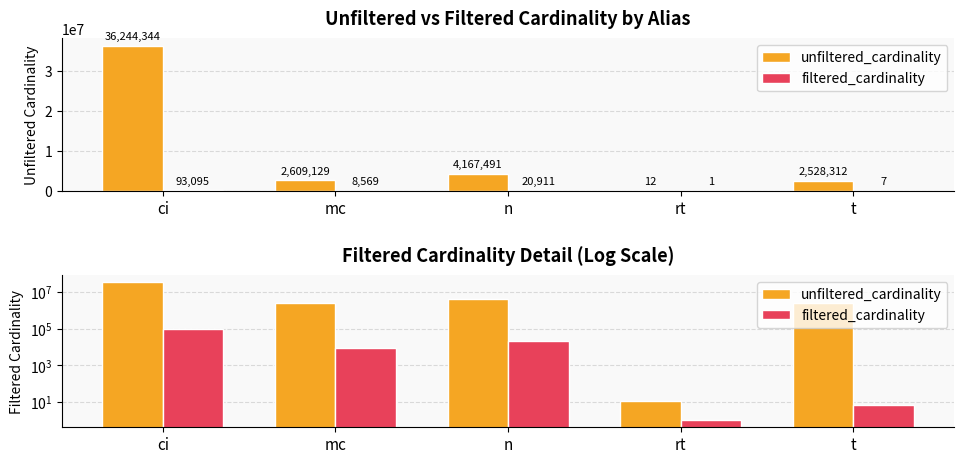

What is the label of the 4th bar from the left?

rt